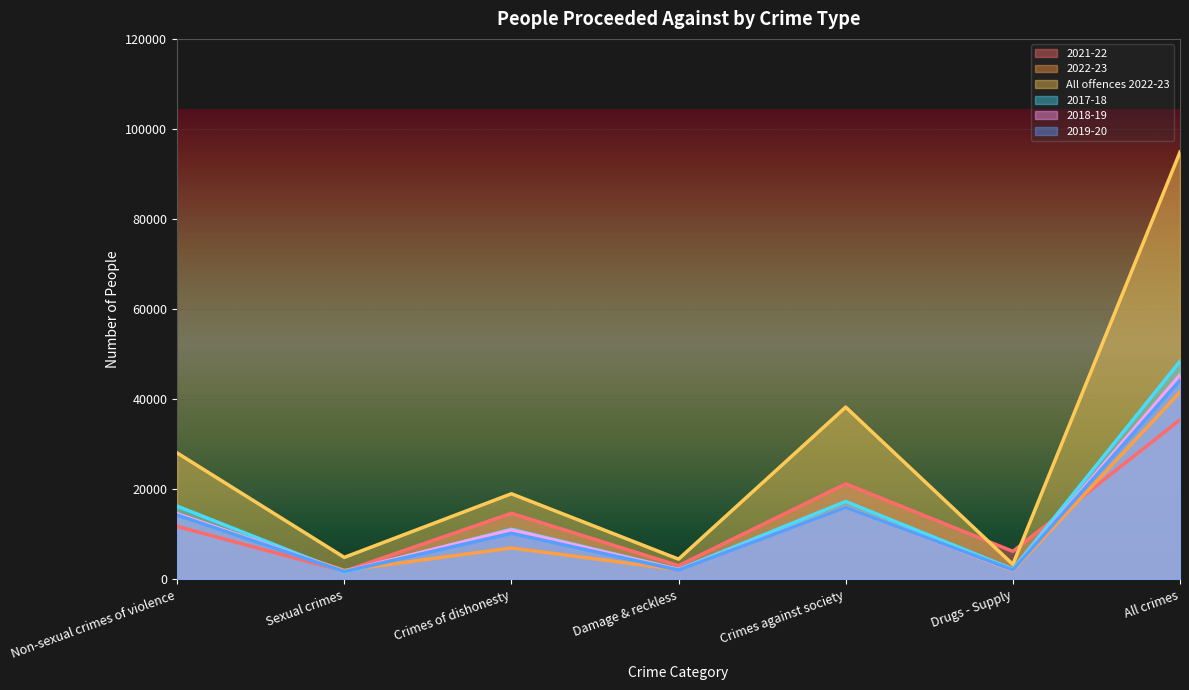

Rank the categories by 2022-23 value from highest to lowest.

All crimes, Crimes against society, Non-sexual crimes of violence, Crimes of dishonesty, Damage & reckless, Sexual crimes, Drugs - Supply